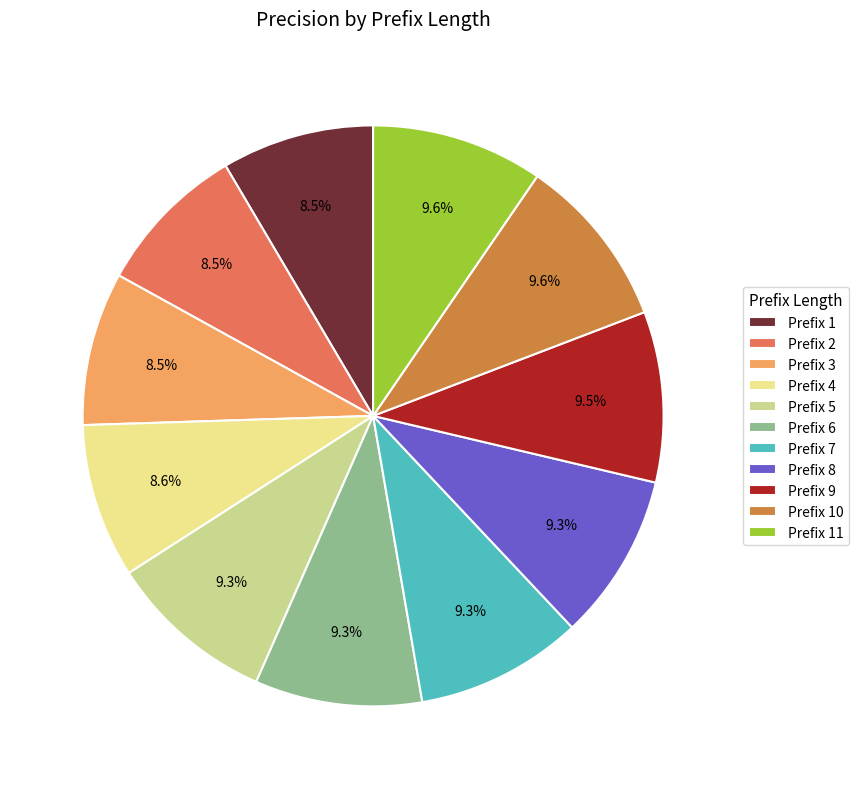

Between Prefix 4 and Prefix 9, which is larger?

Prefix 9